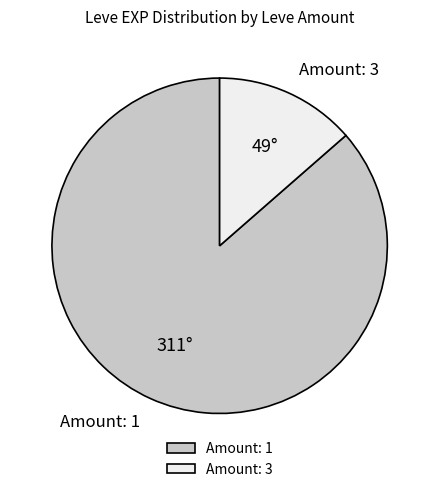

True or false: Amount: 3 accounts for 2% of the total.

False